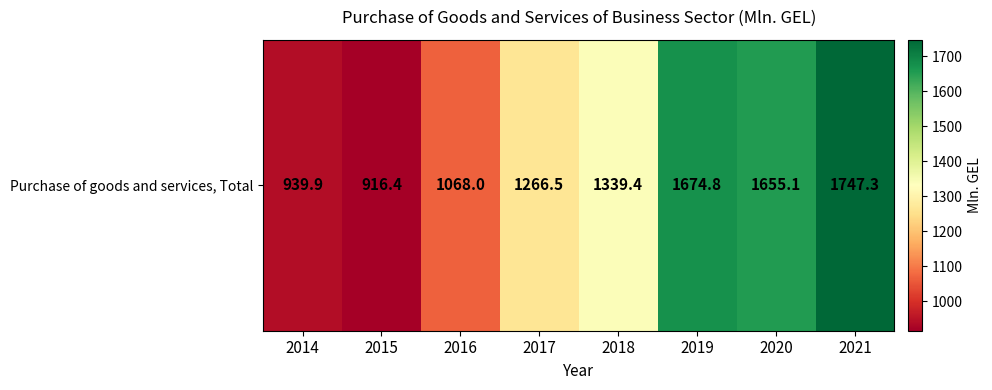

True or false: the data shows 1674.8 at 2019.

True